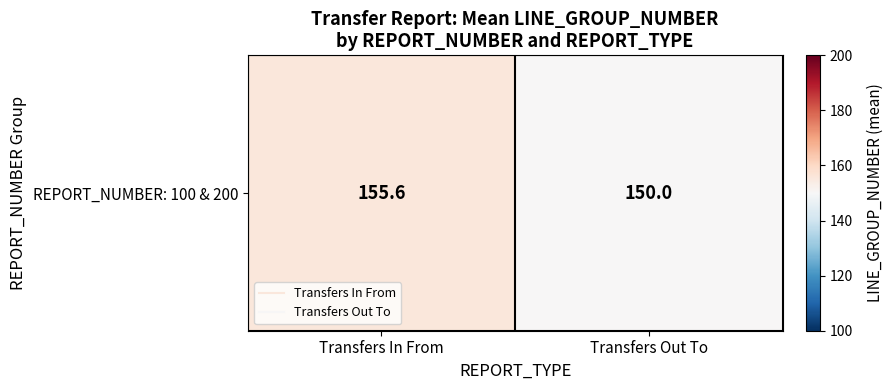

Where does the data first go above 155?

Transfers In From